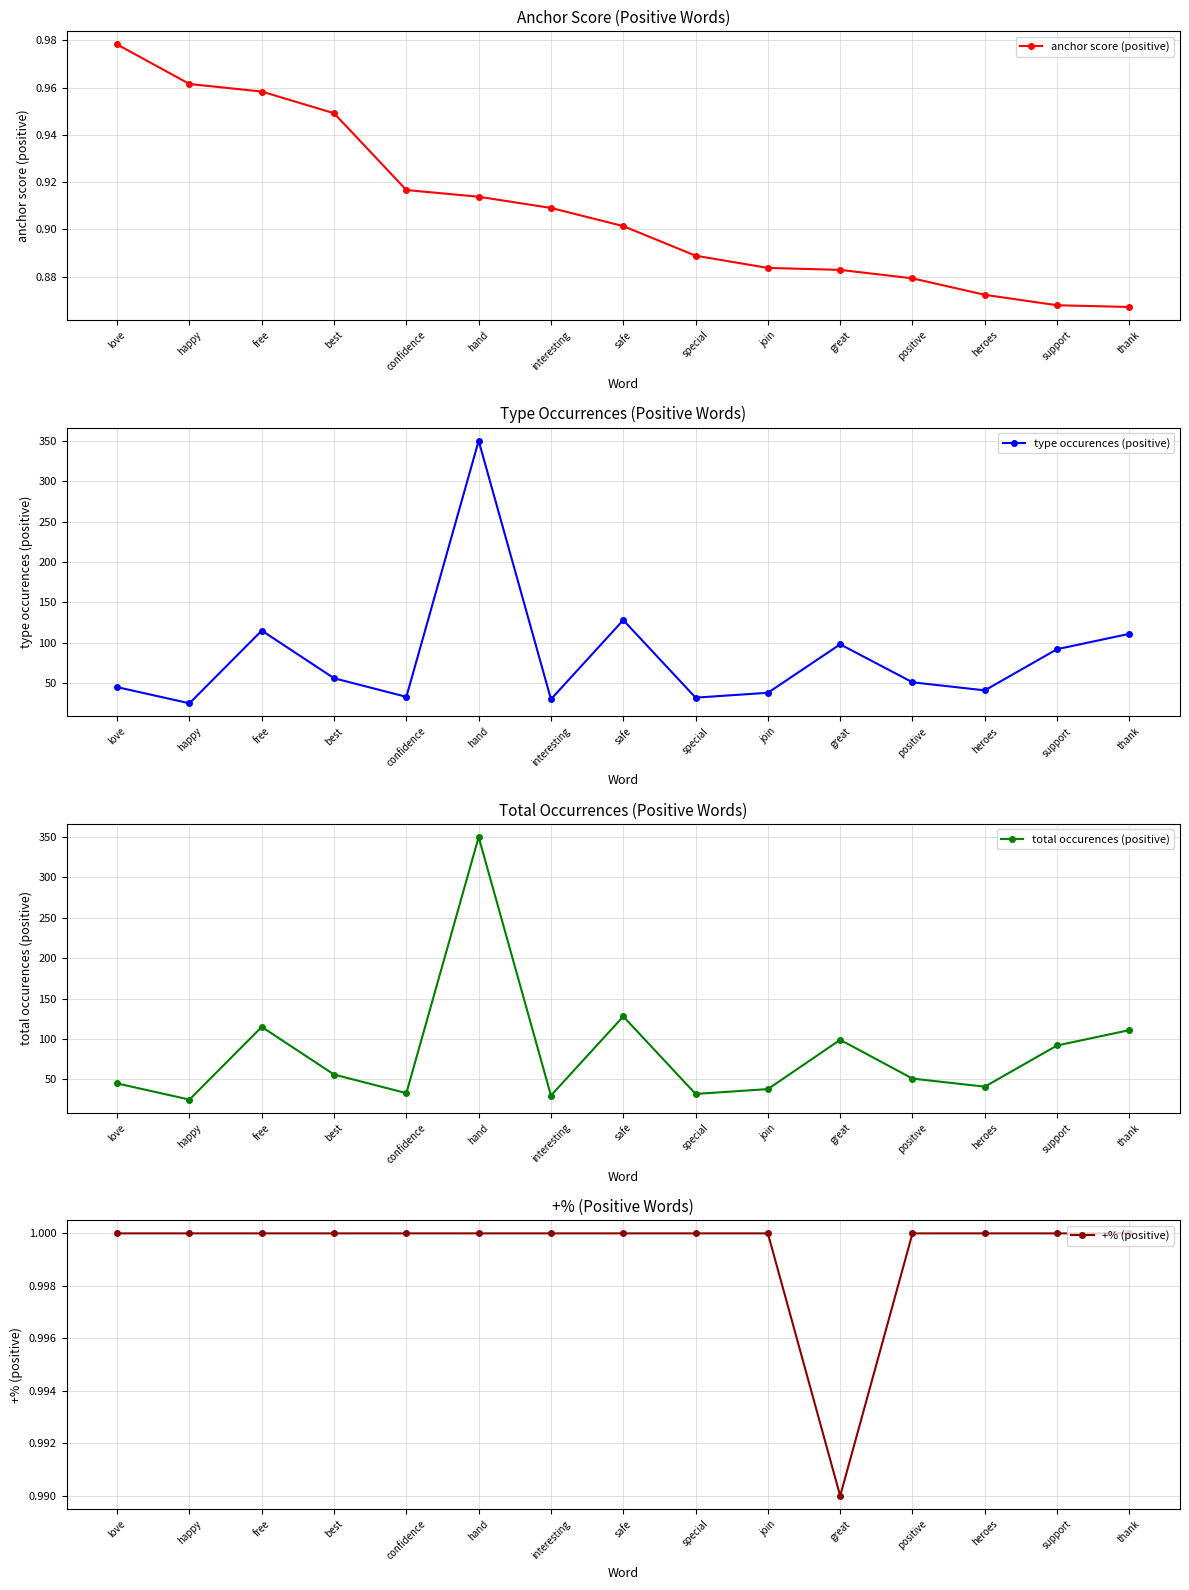

Is the value of +% (positive) at love greater than the value of total occurences (positive) at best?

No